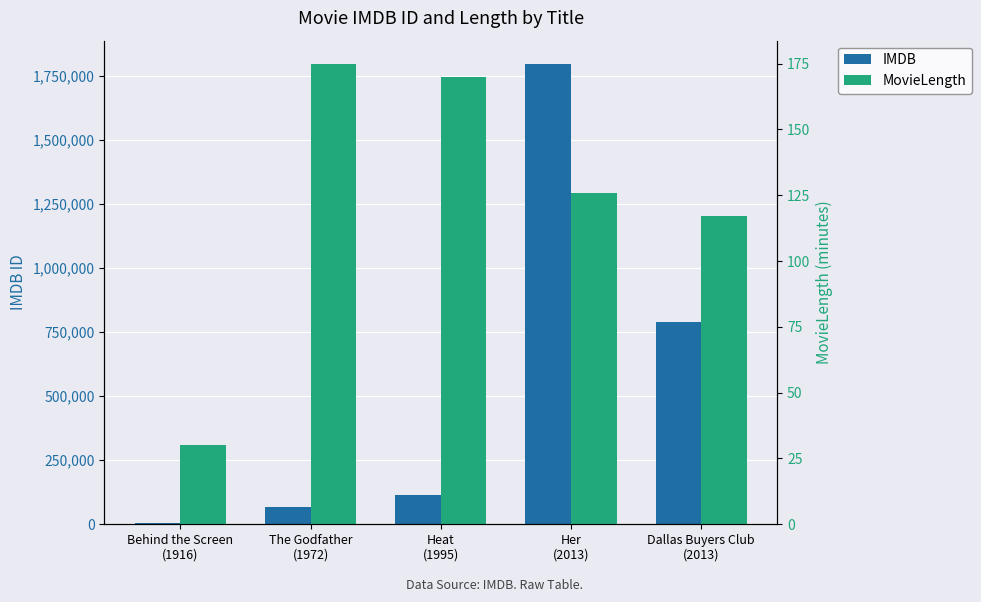

Which label corresponds to the largest value in the chart?

Her
(2013)